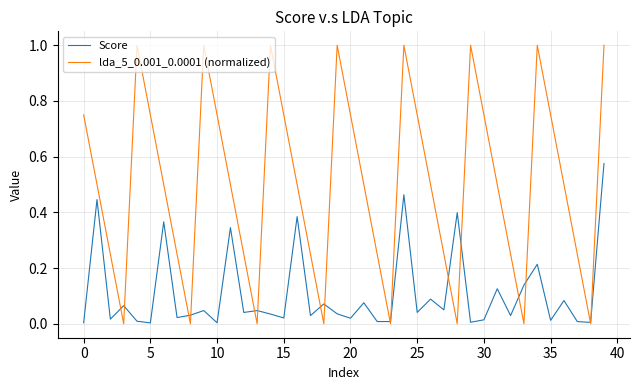

List the series in order of their overall mean, lowest first.

Score, lda_5_0.001_0.0001 (normalized)